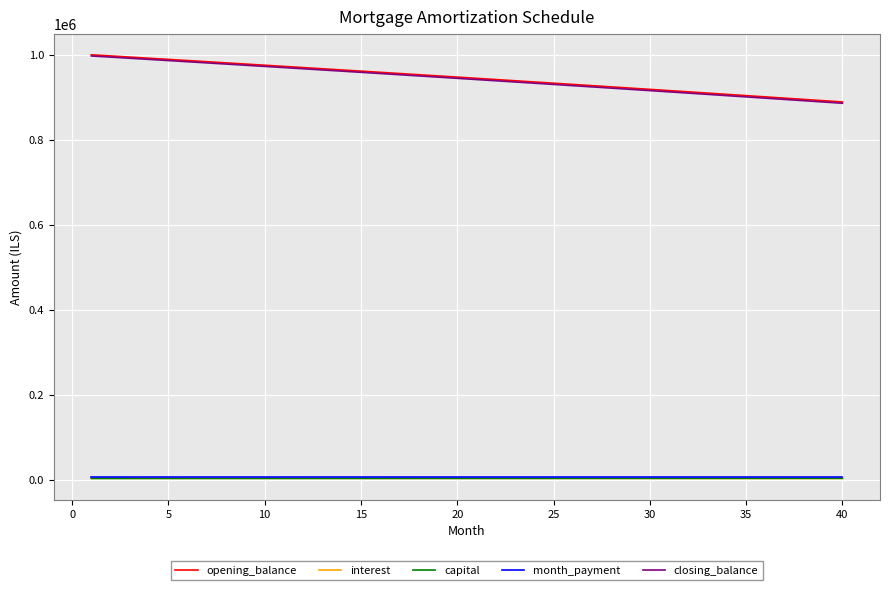

True or false: interest and opening_balance intersect in this chart.

False